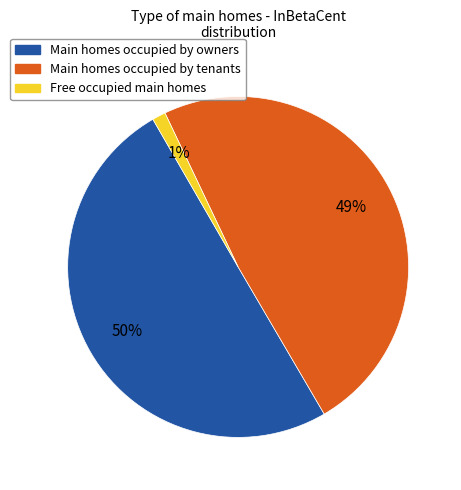

To the nearest percent, what is the average slice percentage?

33%